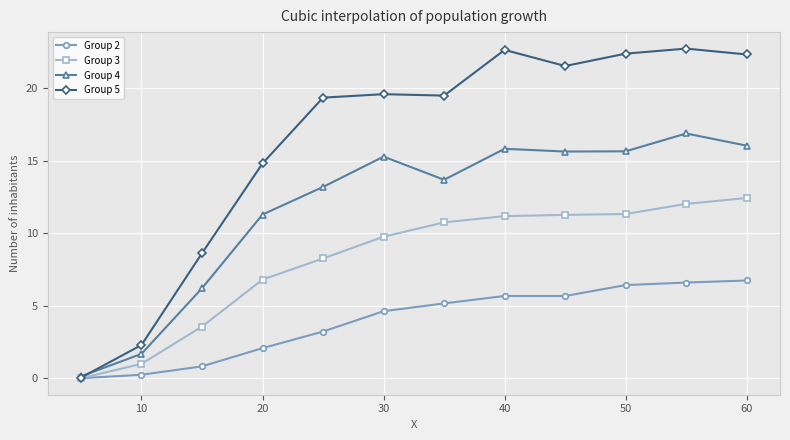

What are all the series names shown in the legend?

Group 2, Group 3, Group 4, Group 5